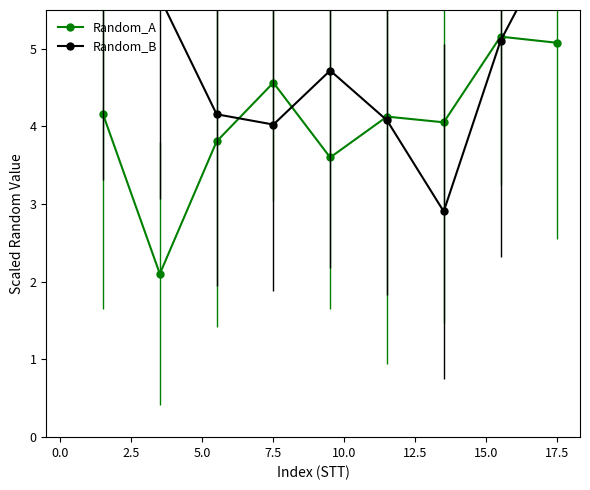

How many data points in Random_A are less than 4?

3